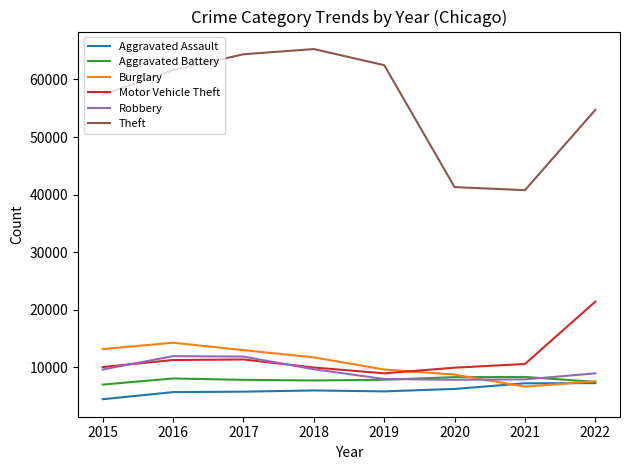

Which label corresponds to the smallest value in the chart?

2015